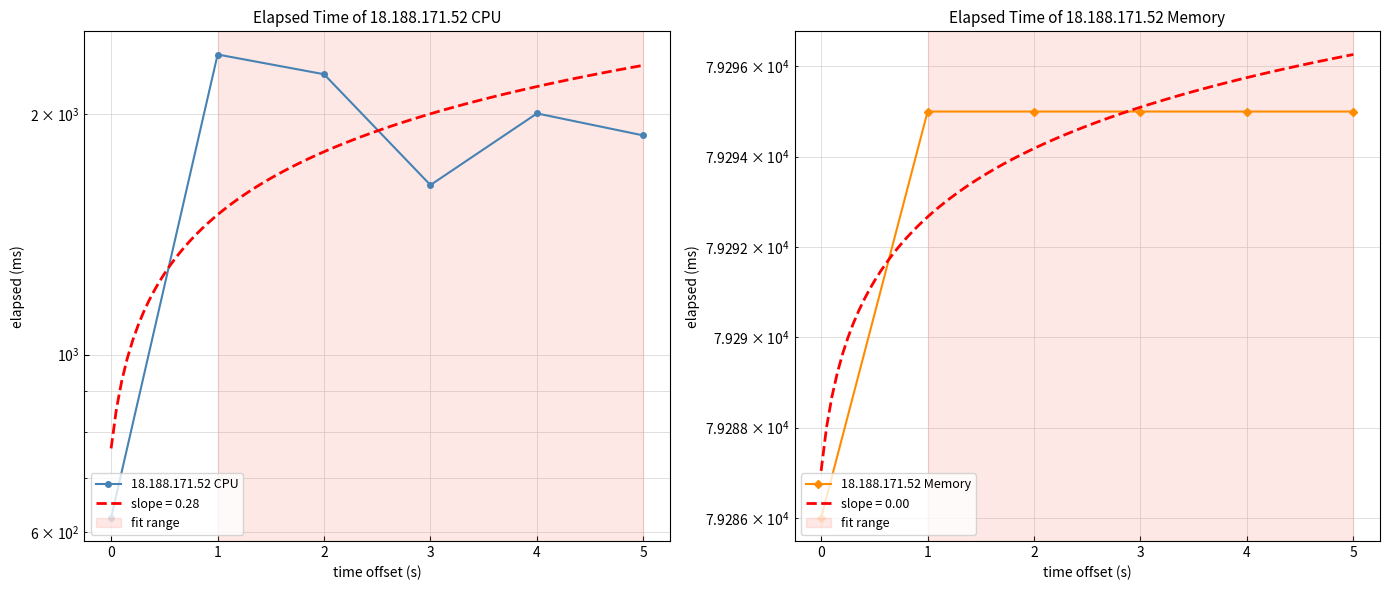

Does the chart have visible grid lines?

Yes